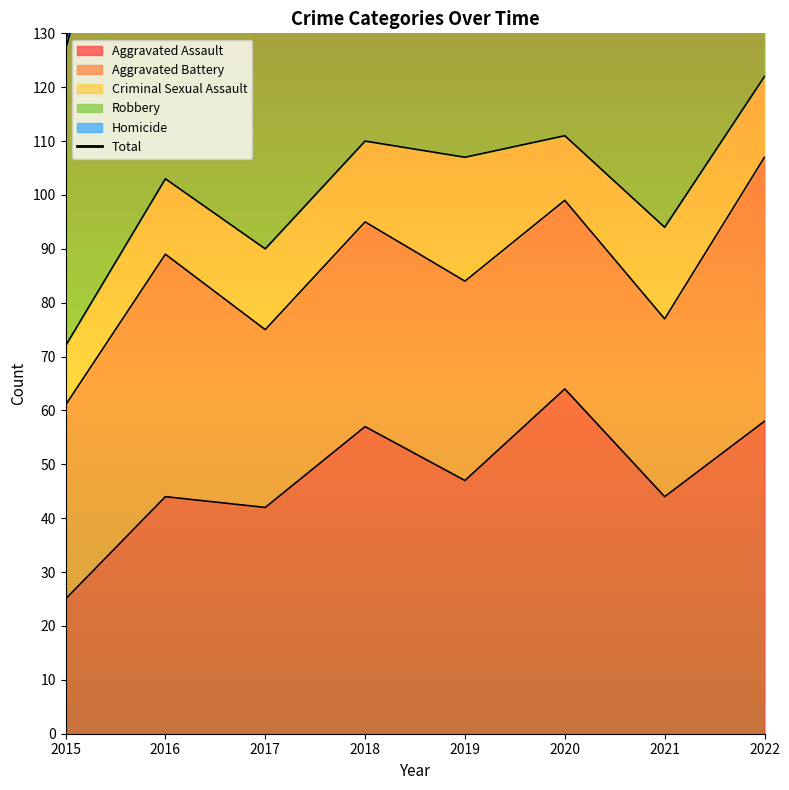

Which category has the highest value across all series?

2018